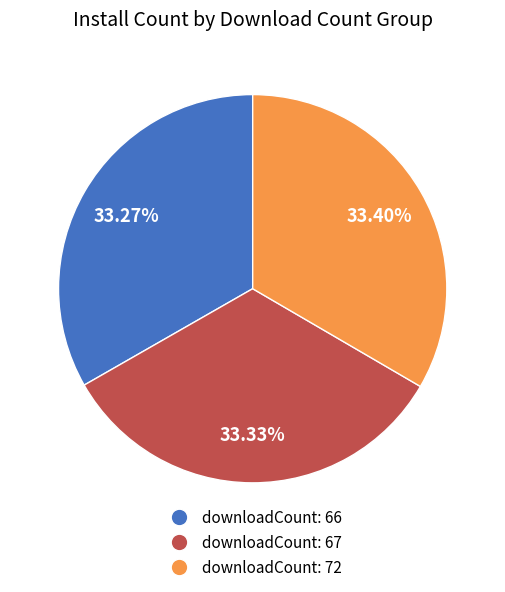

Count the number of slices in the pie.

3